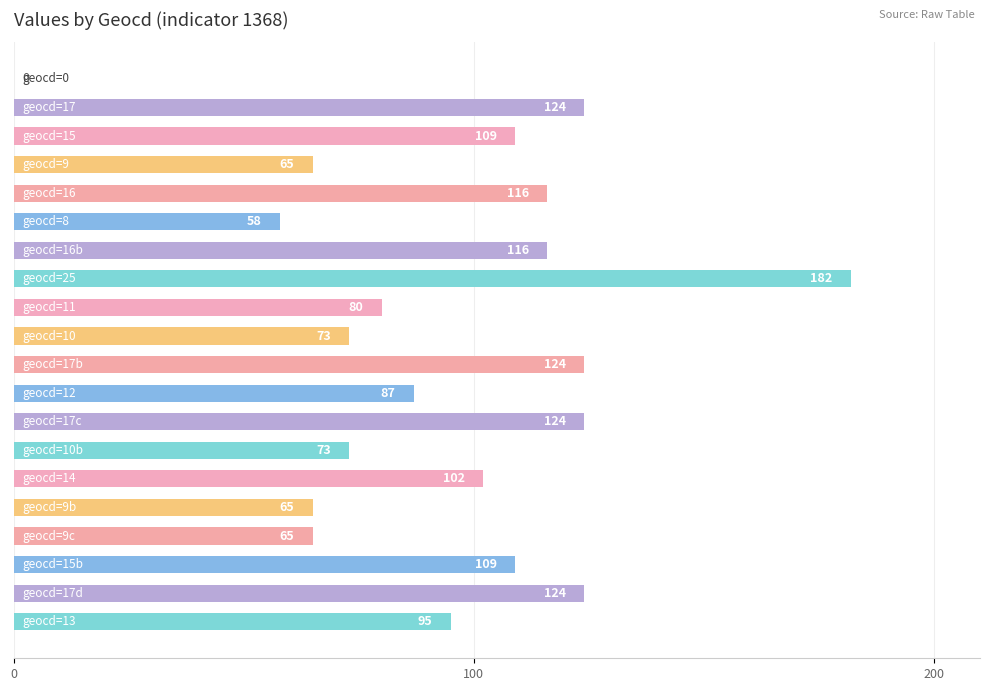

Where is the data nearest to the value 91?

geocd=12